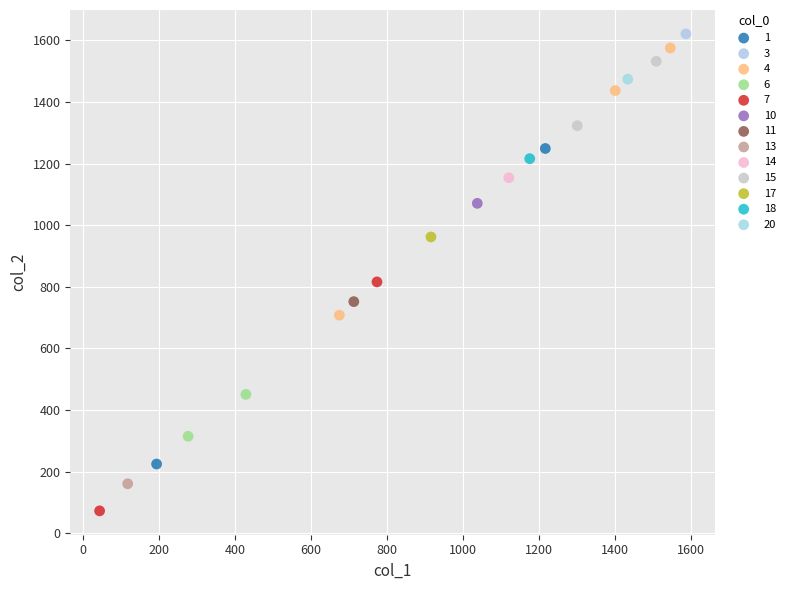

Which series contains the highest Y value?

3